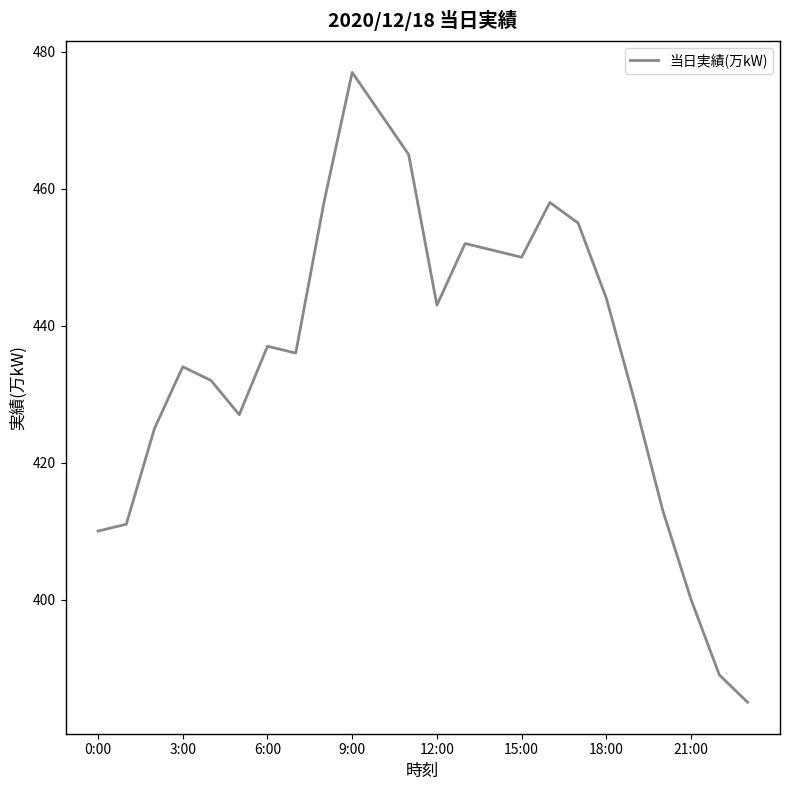

What is the maximum value shown in the chart?

477